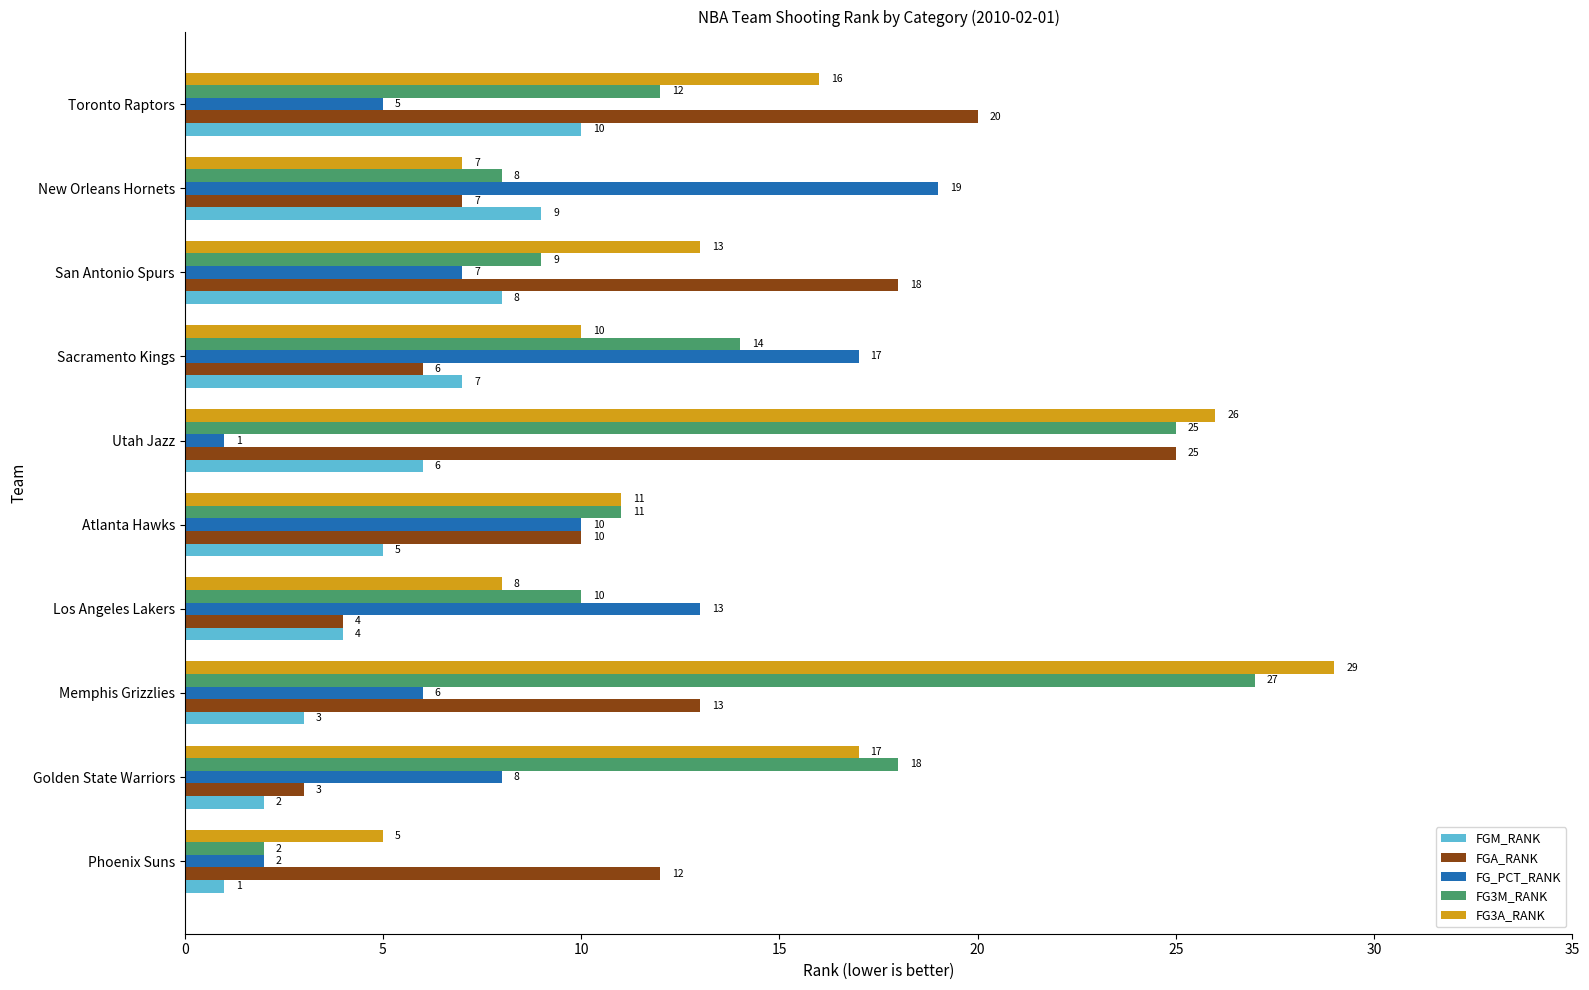

Count the number of categories in the chart.

10